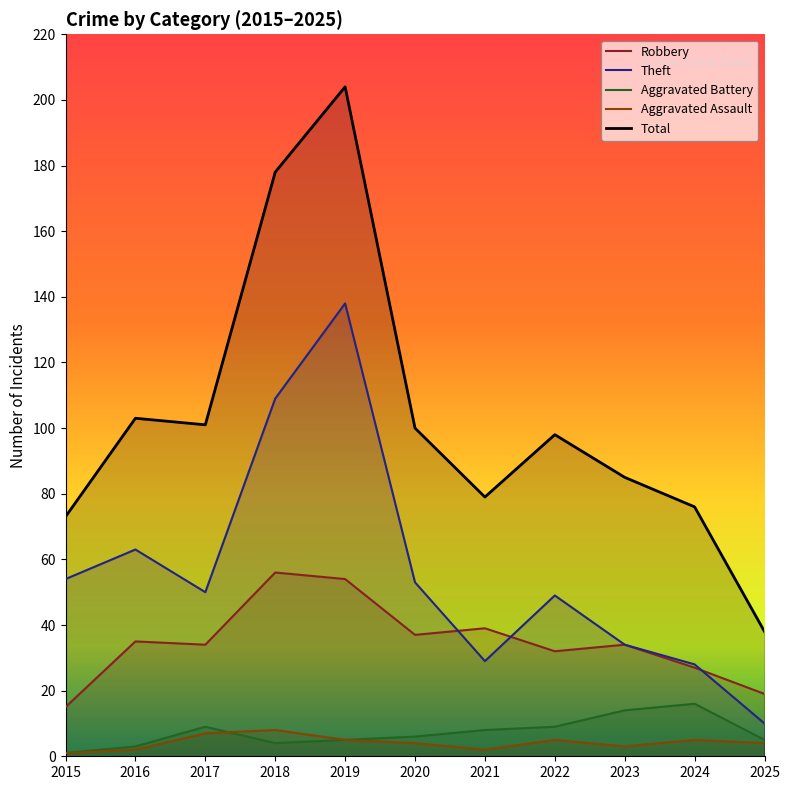

Is the value of Aggravated Battery at 2016 greater than the value of Theft at 2016?

No